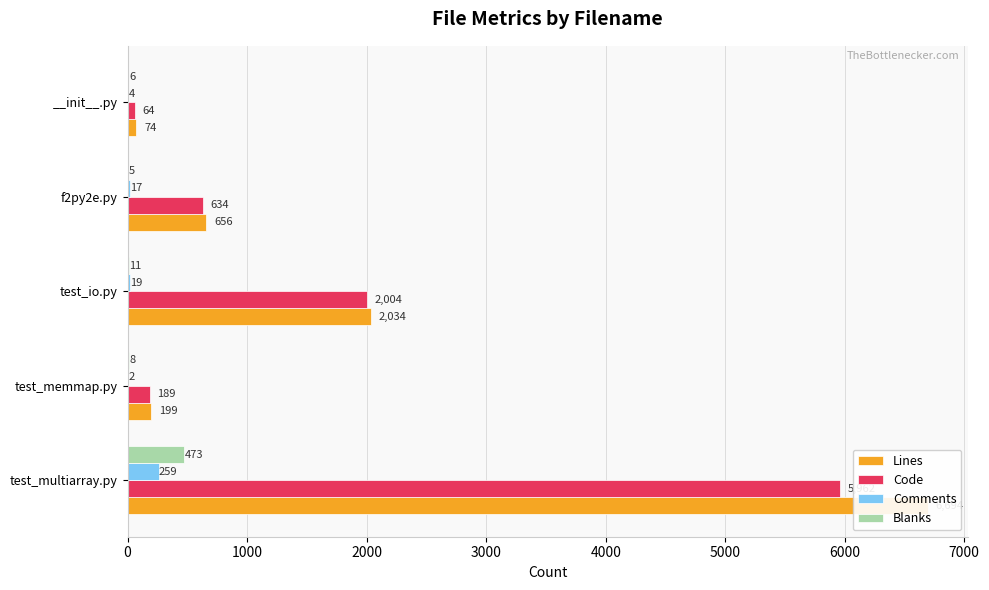

What is the value of the Lines bar at the 3rd from the left?

2034